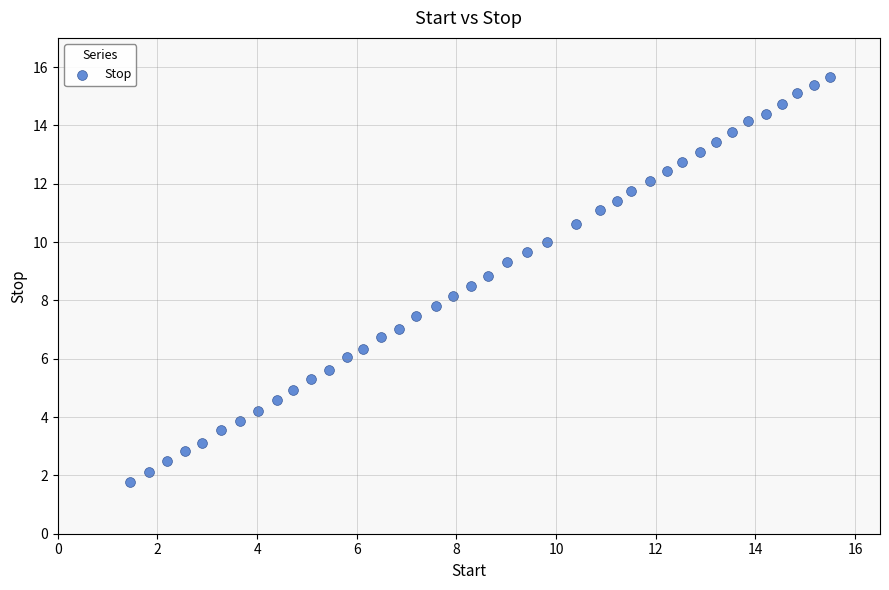

What is the range of Y values (max minus min)?

13.9